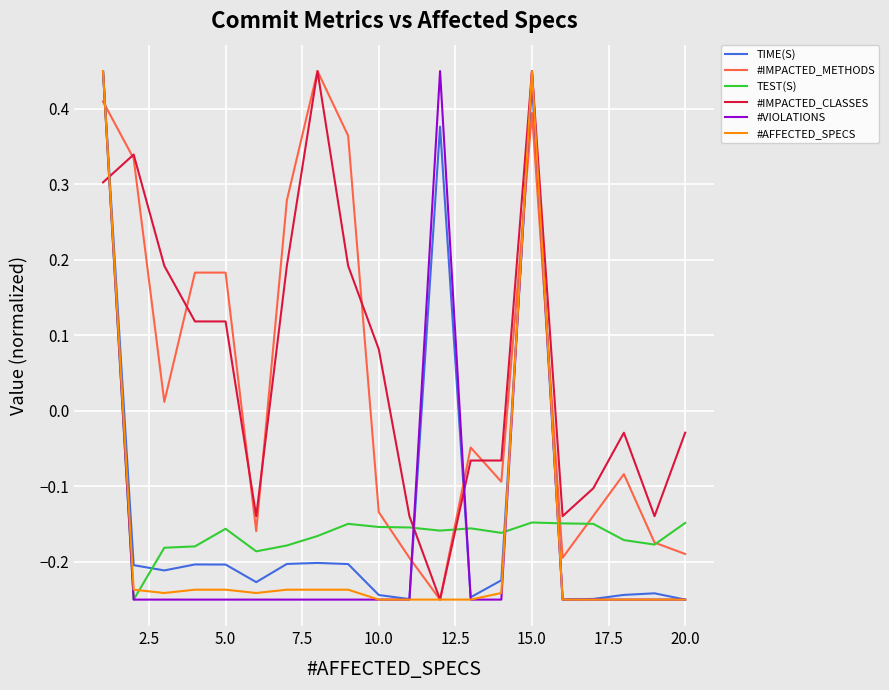

How many distinct data groups are displayed?

6